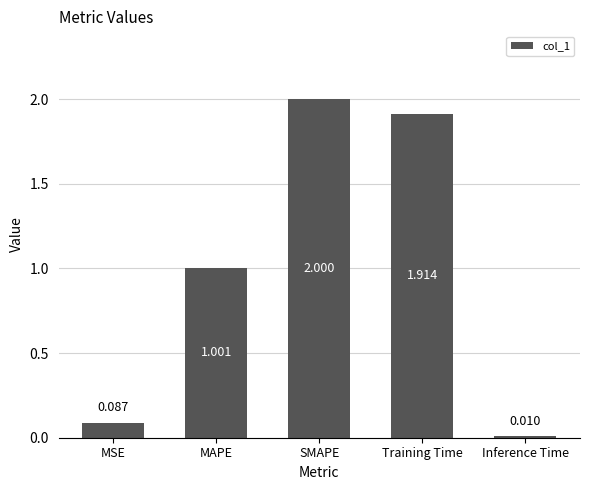

Rank the categories by value from lowest to highest.

Inference Time, MSE, MAPE, Training Time, SMAPE